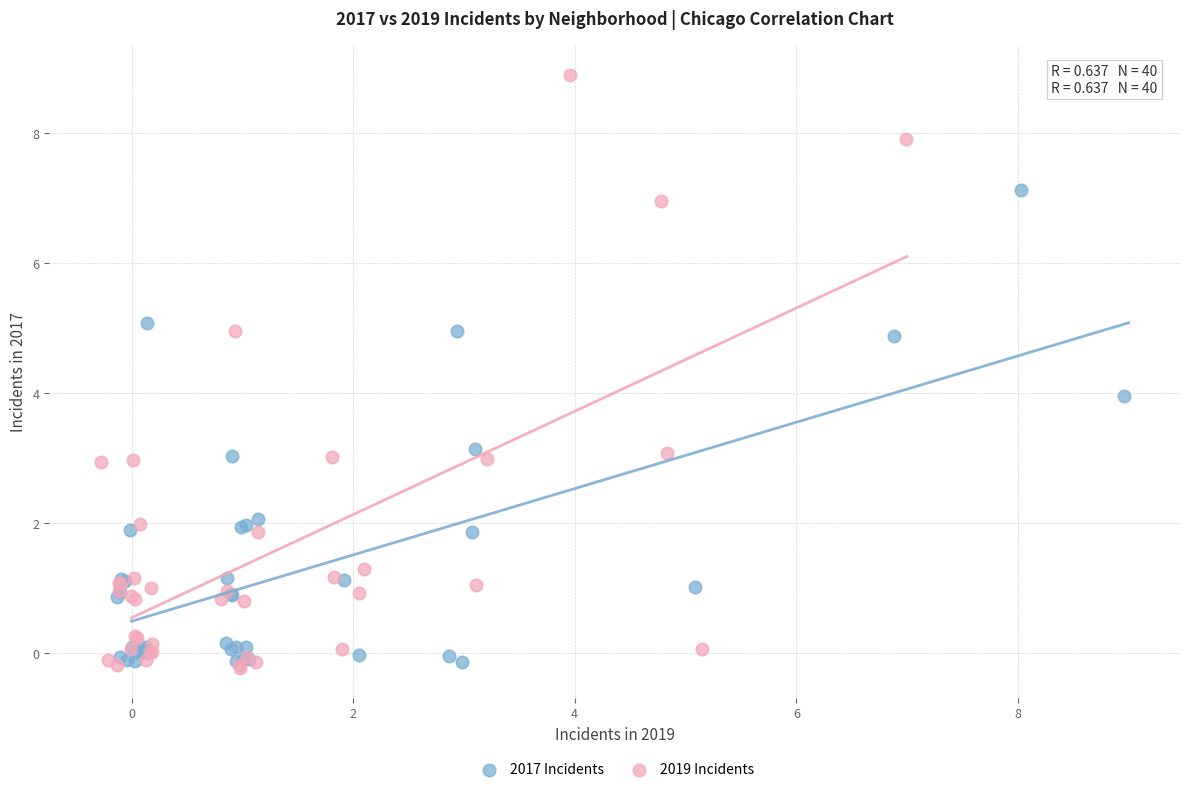

Which series reaches the minimum Y coordinate?

2019 Incidents